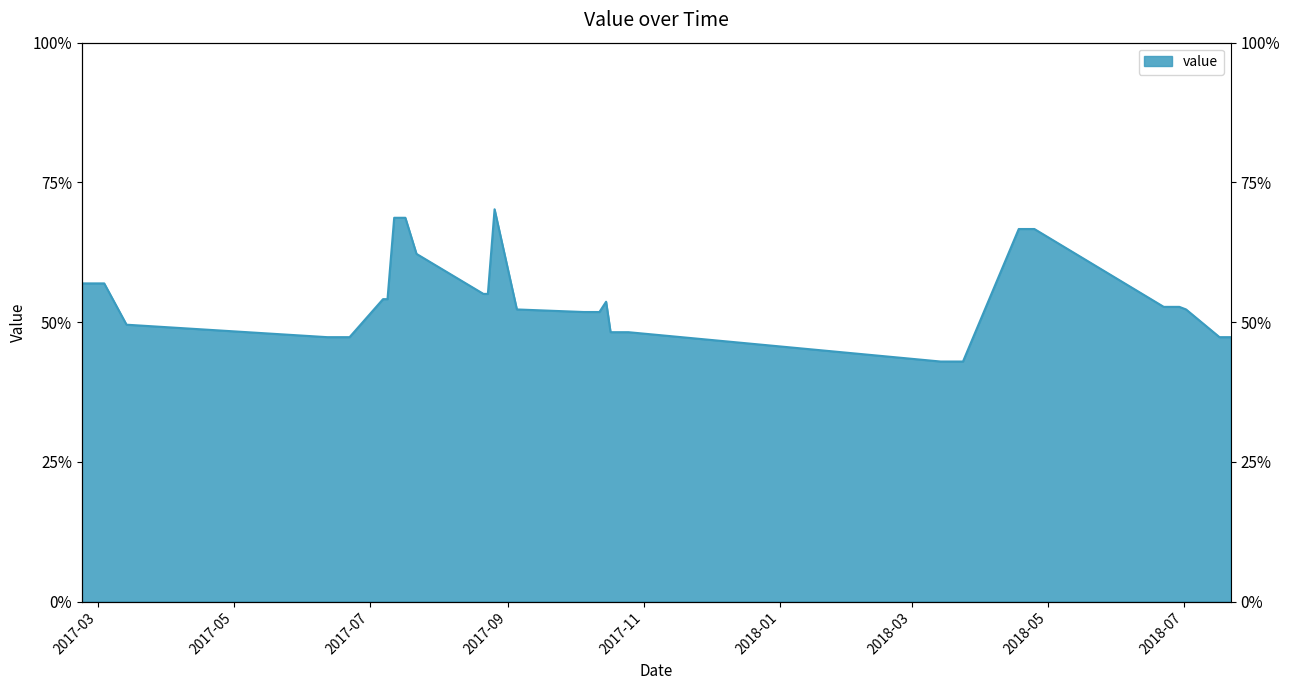

The value at 2017-03 is 56.9. True or false?

True